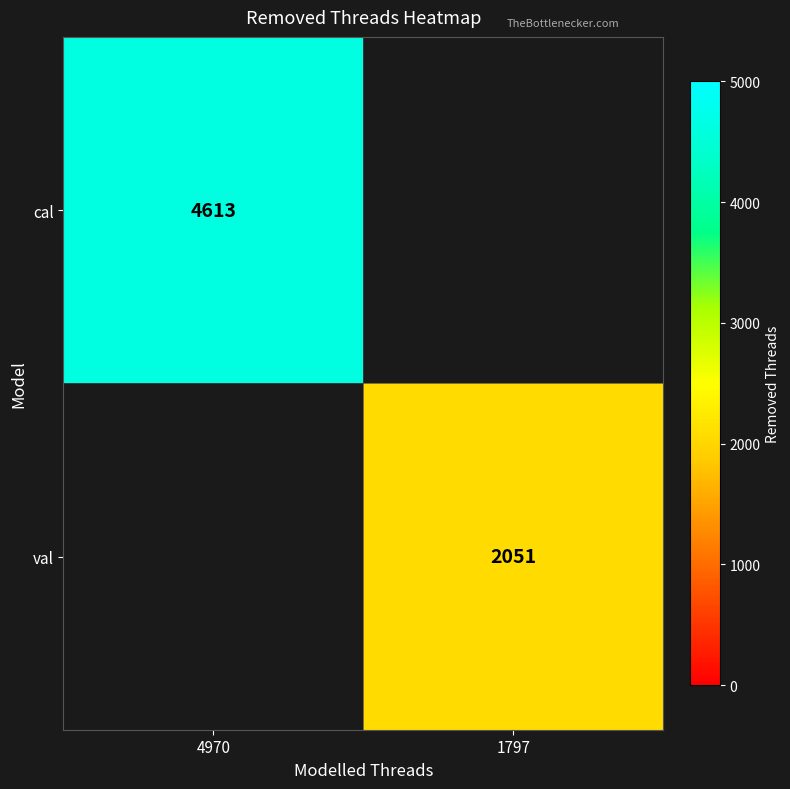

The value of cal at 4970 is 4613. True or false?

True